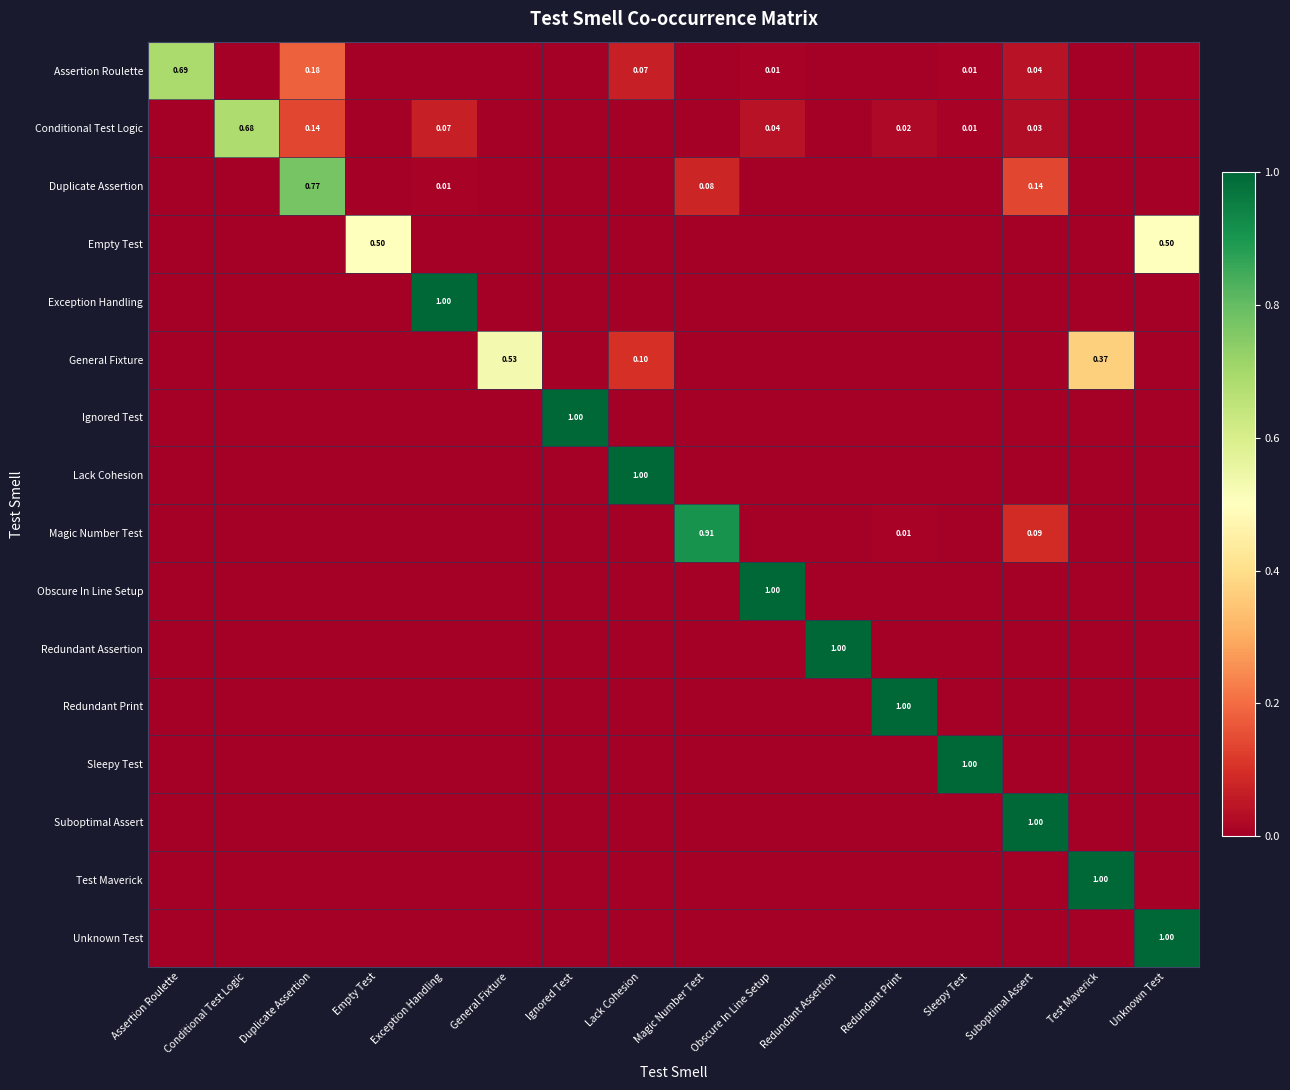

Between Test Maverick and Empty Test, which is larger?

Test Maverick